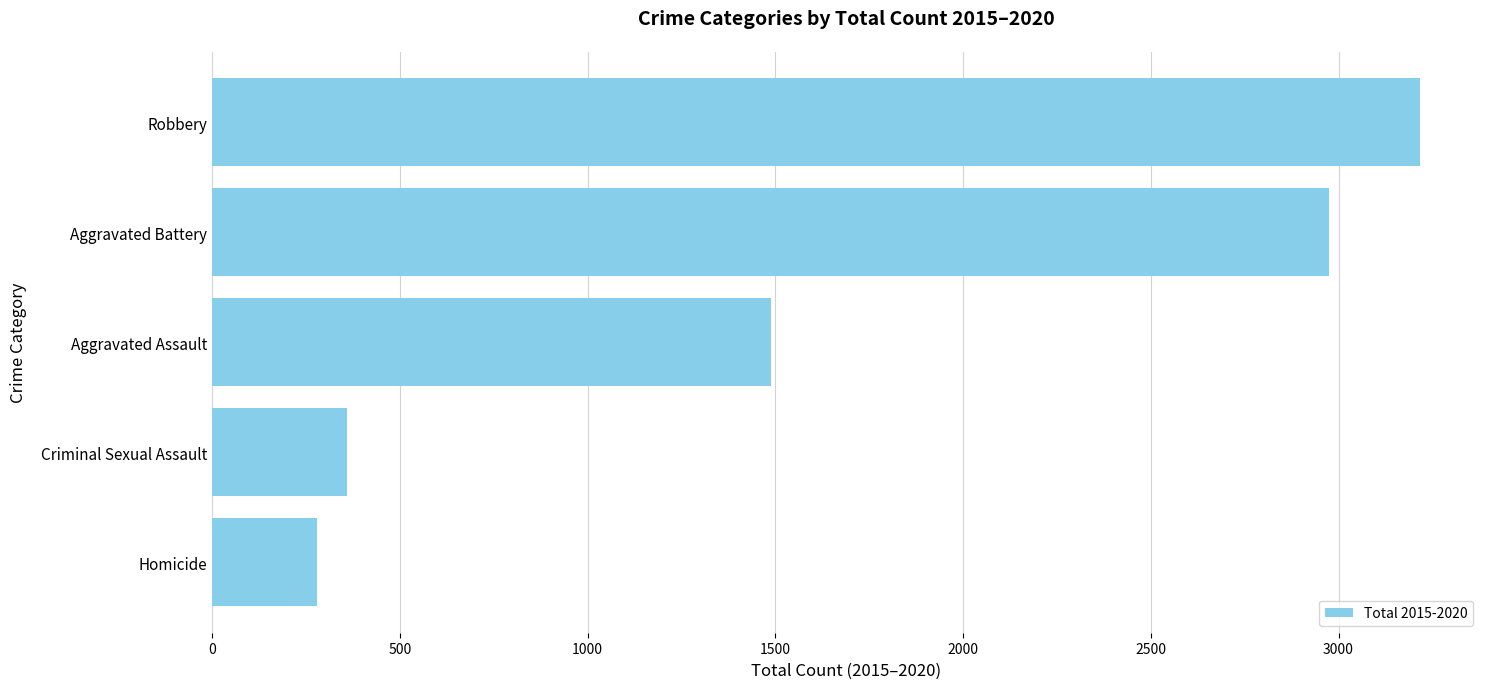

The chart shows a value of 280 at Homicide. True or false?

True